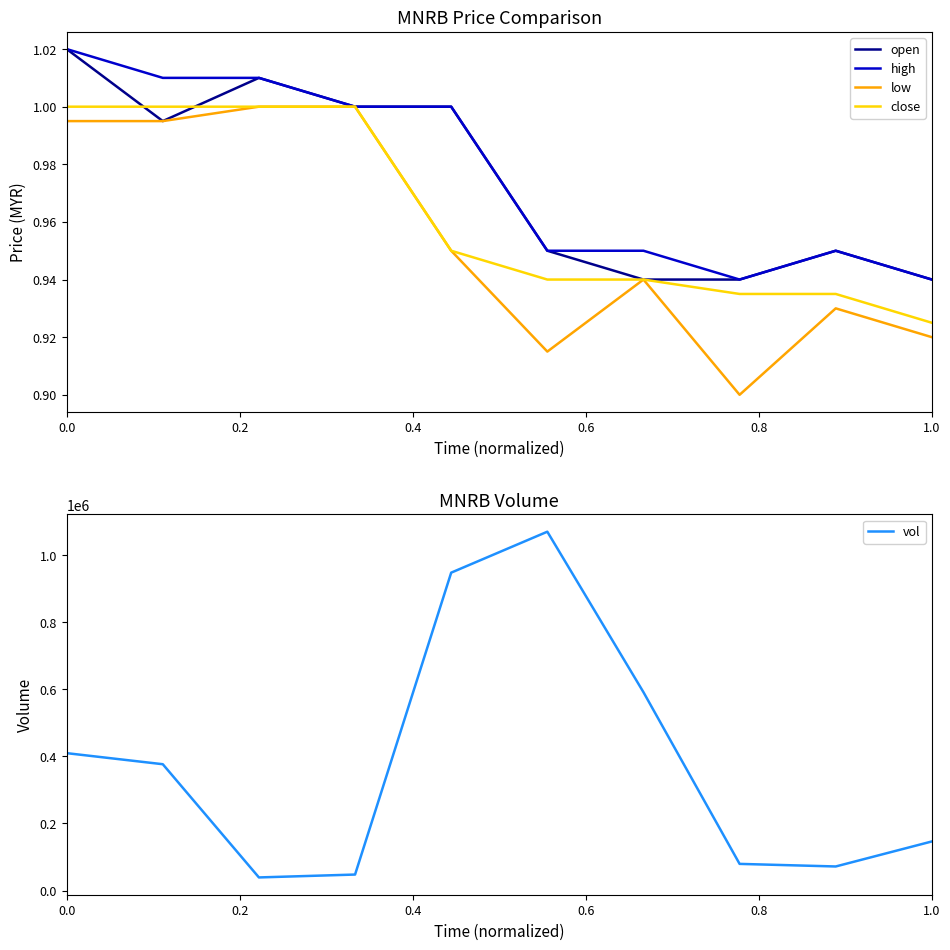

What position from the left is 1.0?

6